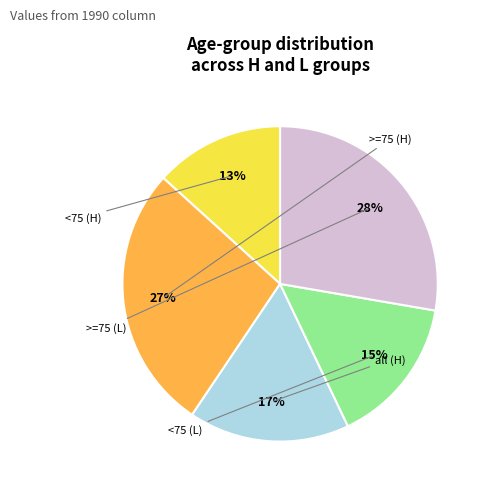

To the nearest percent, what is the average slice percentage?

20%